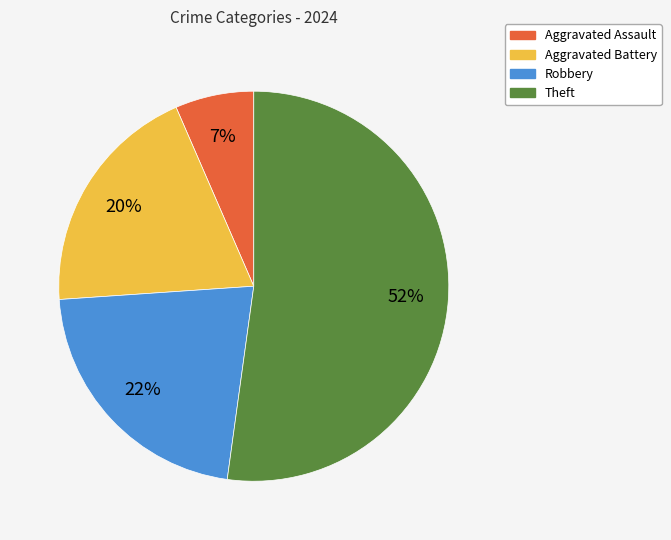

Which slice is the largest?

Theft